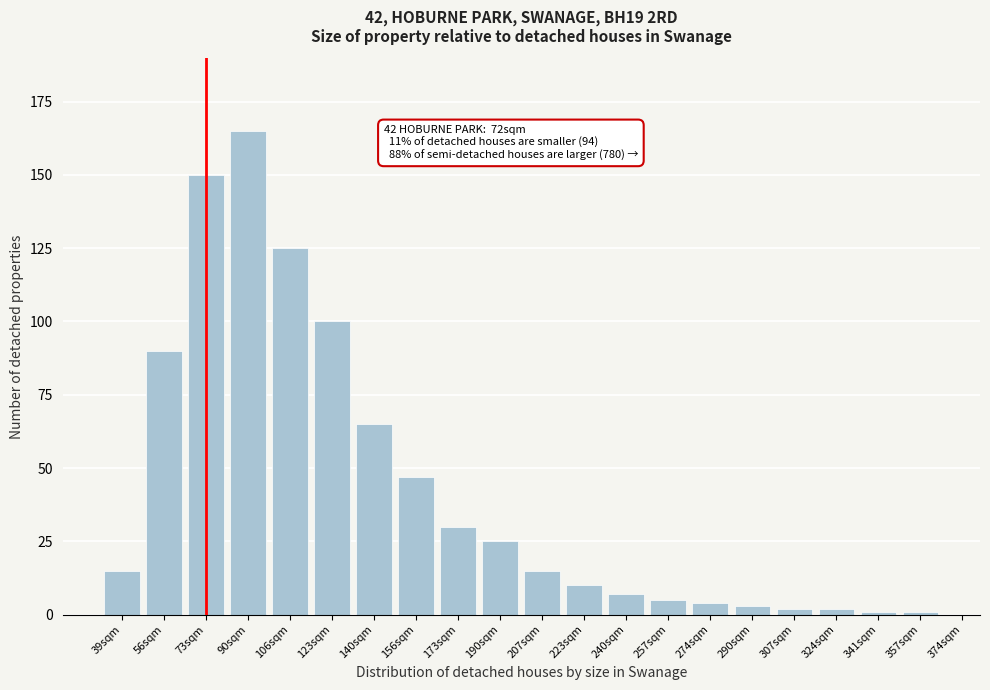

Reading left to right, list all the values displayed in this chart.

39sqm=15	56sqm=90	73sqm=150	90sqm=165	106sqm=125	123sqm=100	140sqm=65	156sqm=47	173sqm=30	190sqm=25	207sqm=15	223sqm=10	240sqm=7	257sqm=5	274sqm=4	290sqm=3	307sqm=2	324sqm=2	341sqm=1	357sqm=1